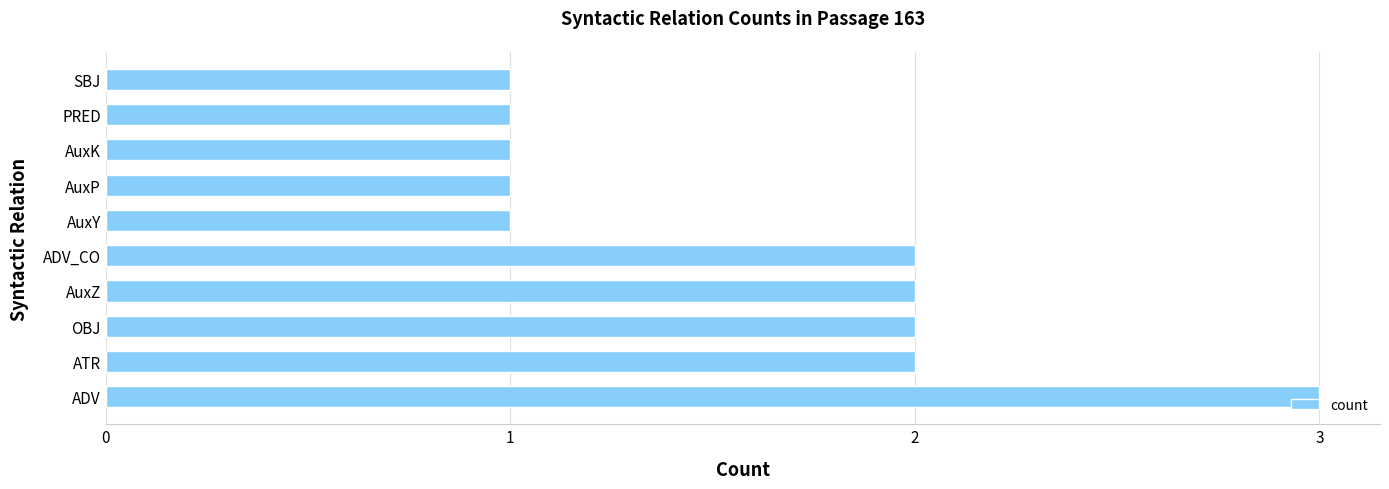

True or false: the data shows 3 at OBJ.

False